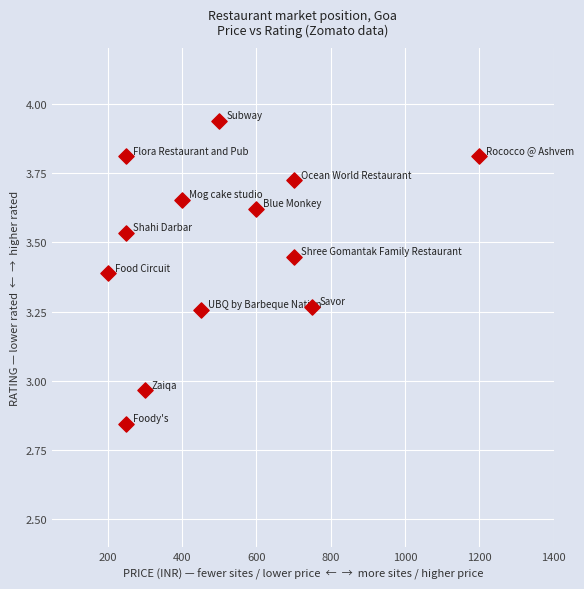

What is the range of X values (max minus min)?

1000.0